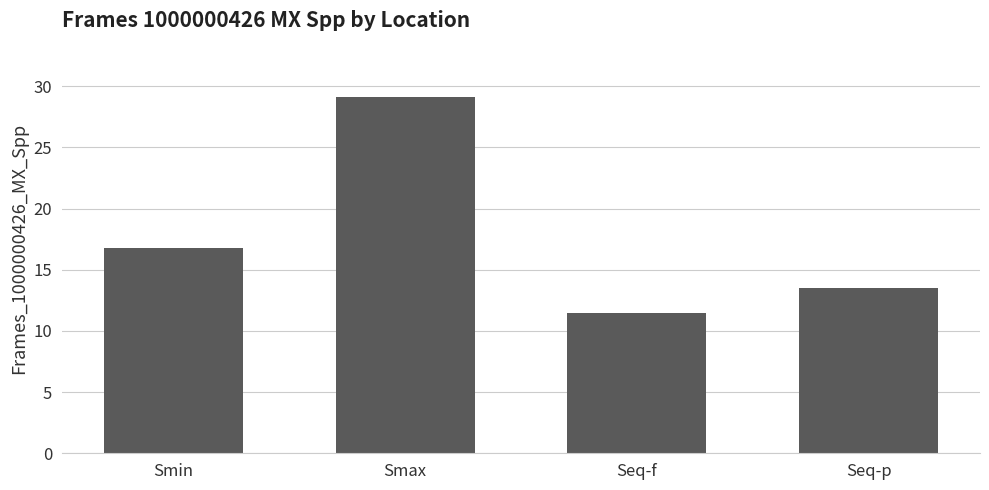

Rank the categories by value from highest to lowest.

Smax, Smin, Seq-p, Seq-f